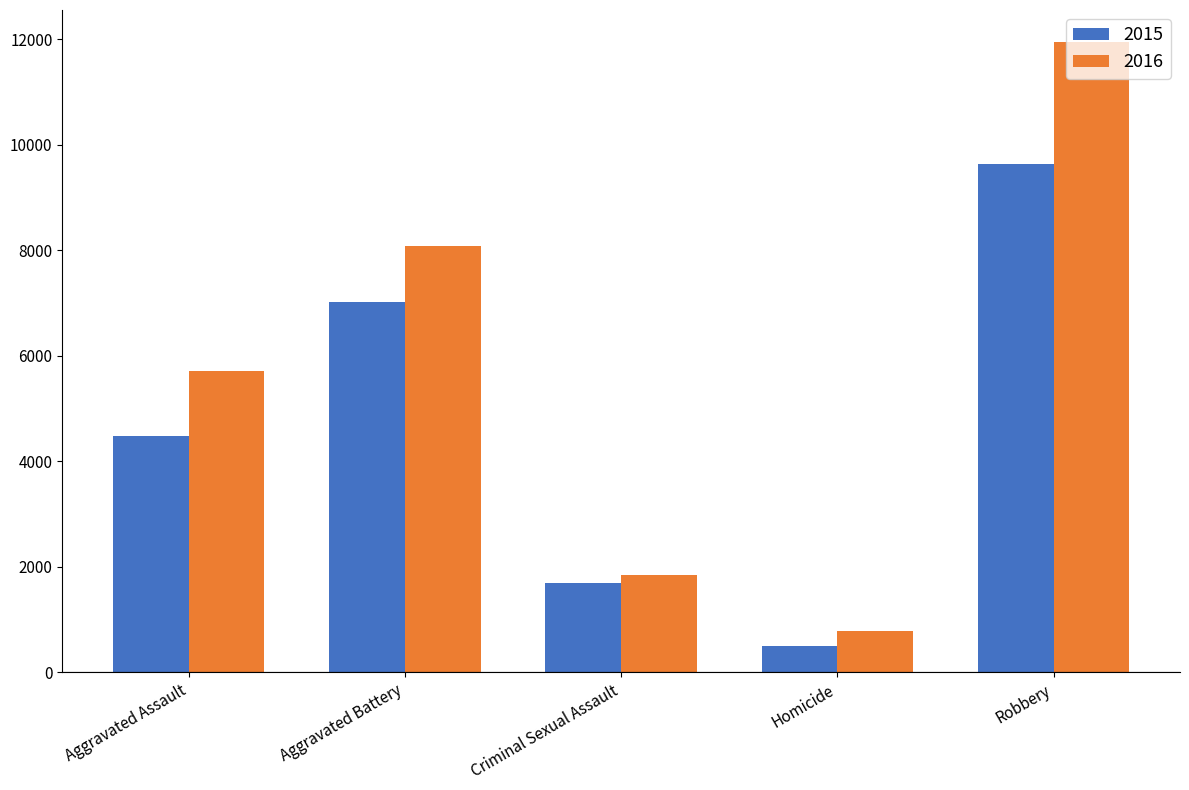

At which label is 2016 closest to 6373?

Aggravated Assault